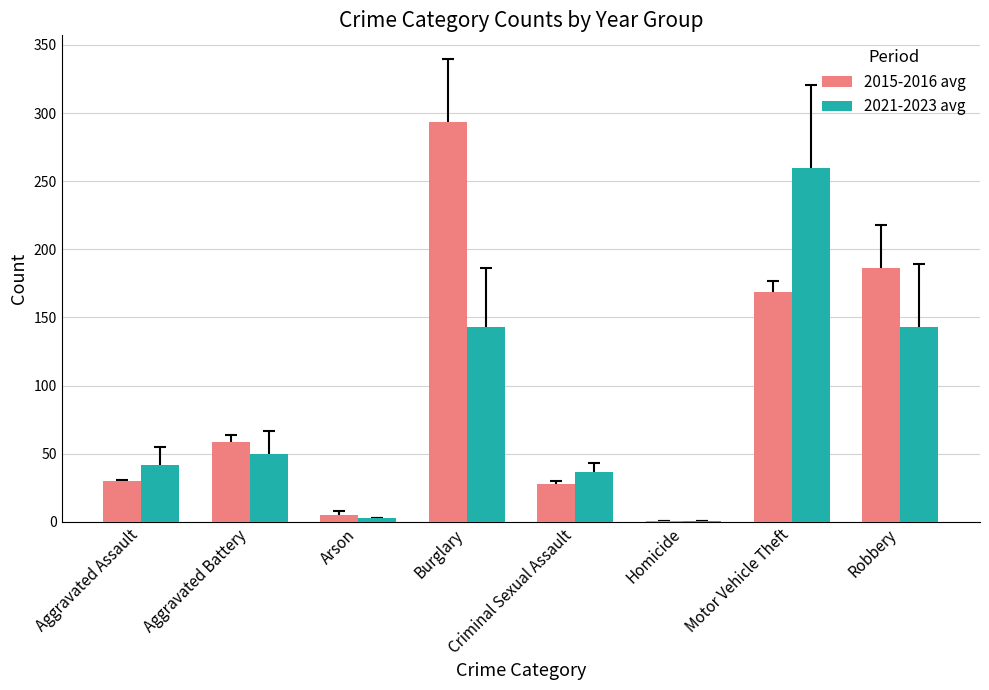

Is it true that 2021-2023 avg equals 96.3 at Robbery?

False